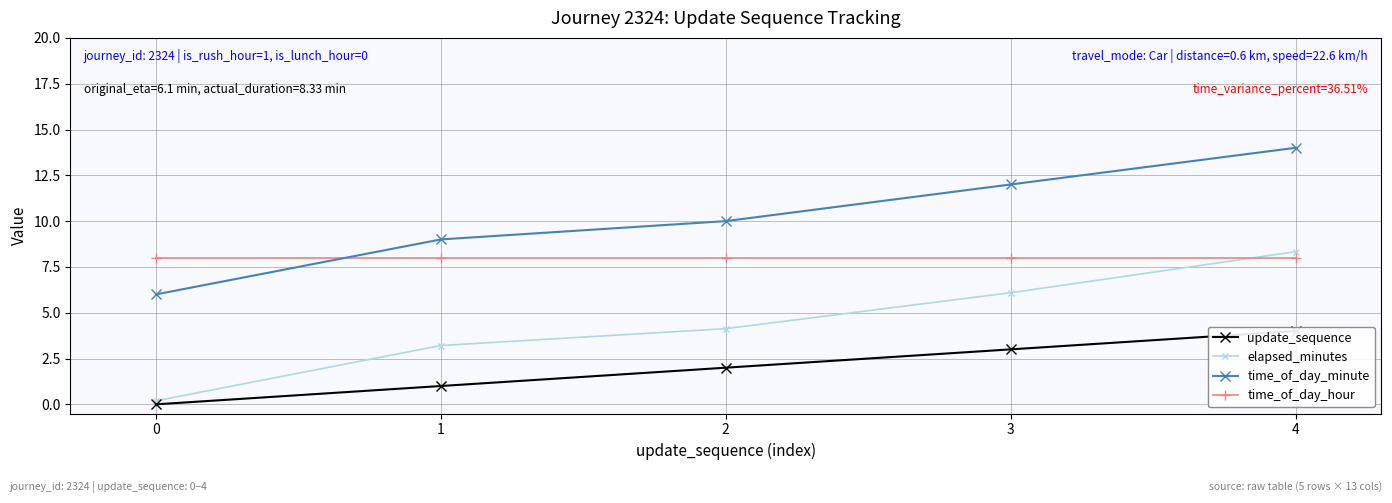

Where is update_sequence nearest to the value 2?

2